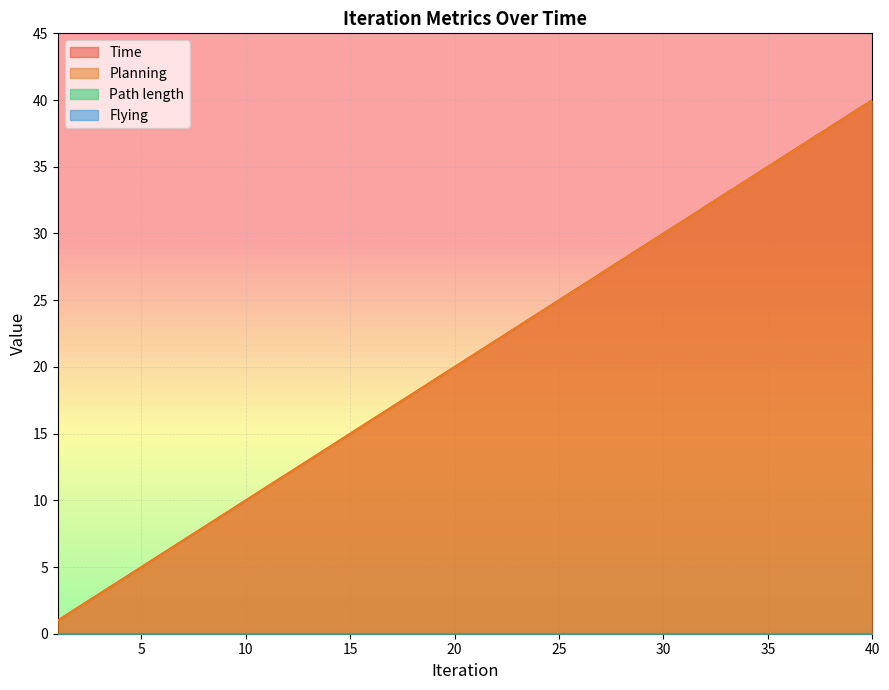

Where does the Planning series first go above 20?

21